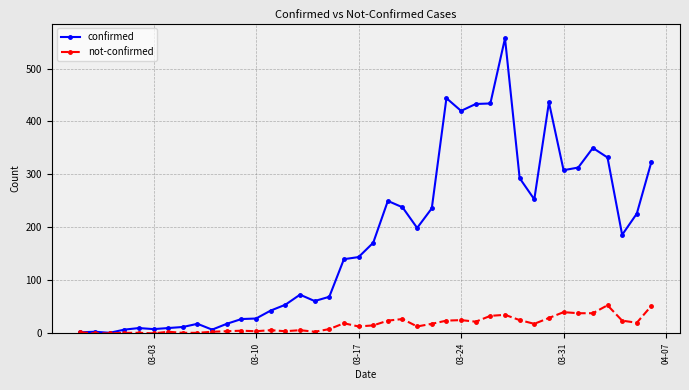

What is the maximum value shown in the chart?

557